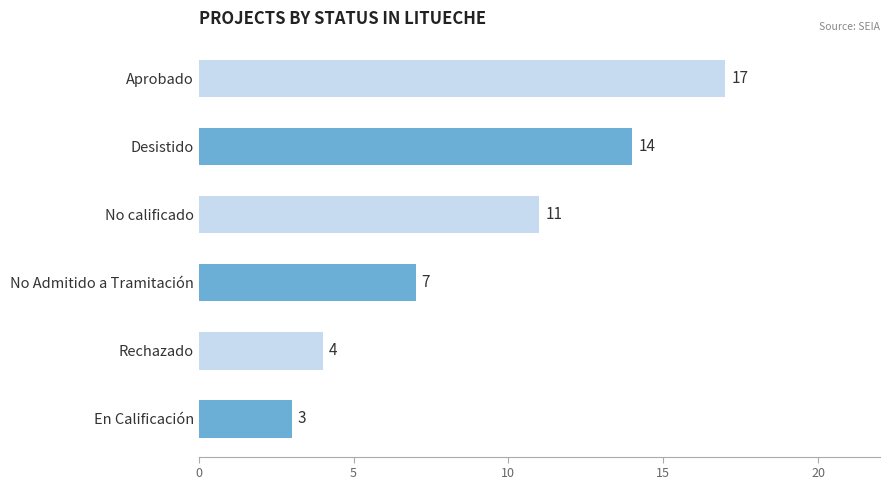

Approximately how many times larger is the value at Desistido compared to No calificado?

1.3